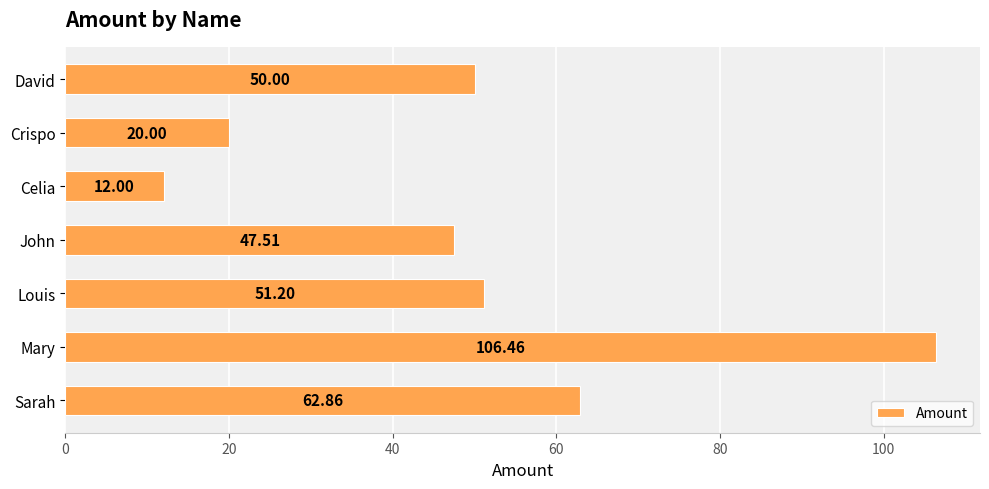

What is the minimum value shown in the chart?

12.0